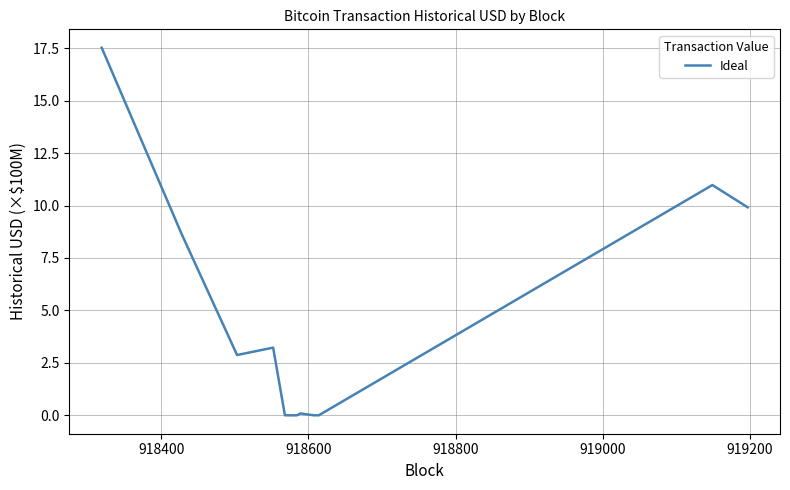

What is the maximum value shown in the chart?

17.5